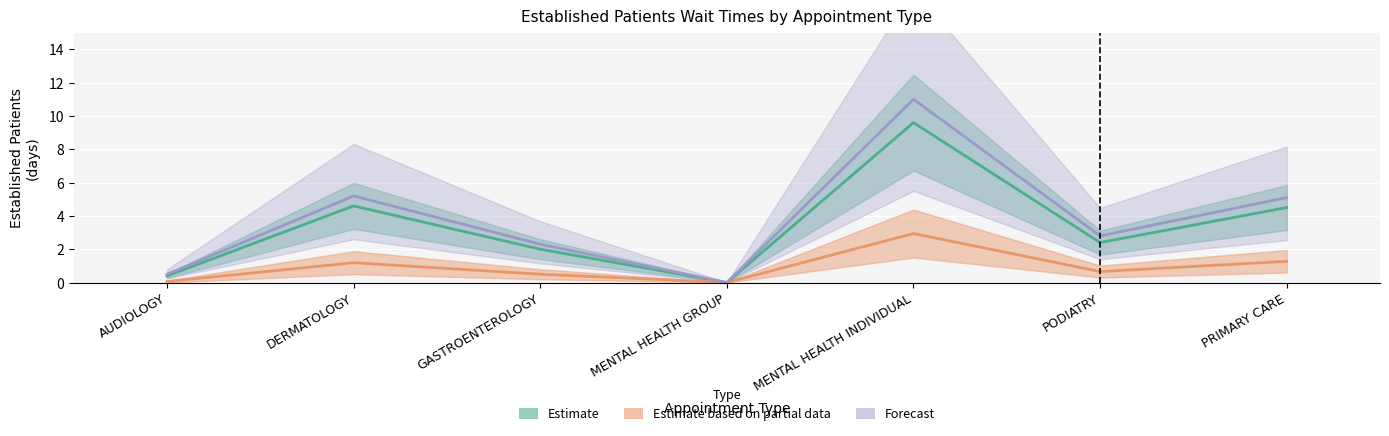

What is the difference between the maximum and minimum values in the Estimate based on partial data series?

2.9